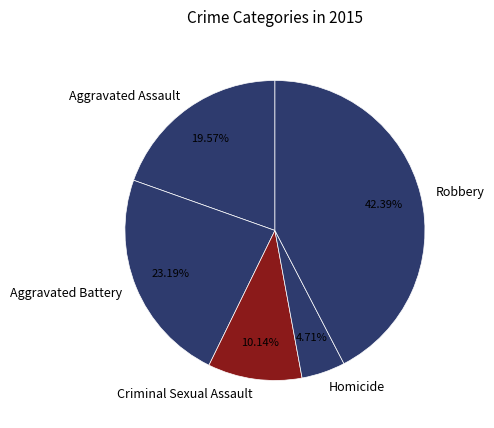

What is the largest slice in the pie chart?

Robbery